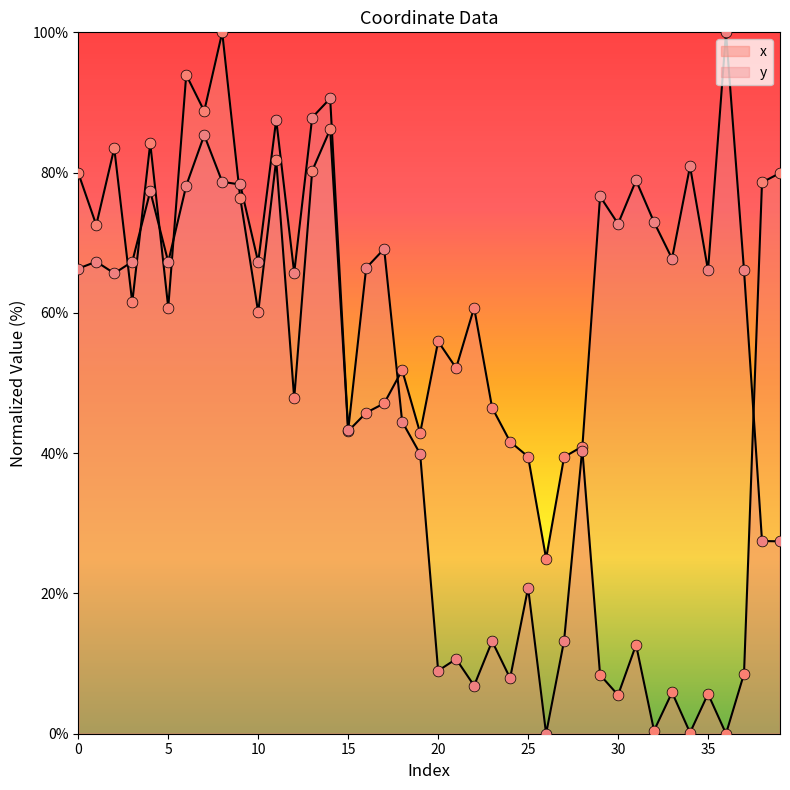

Which series has the largest total across all categories?

y